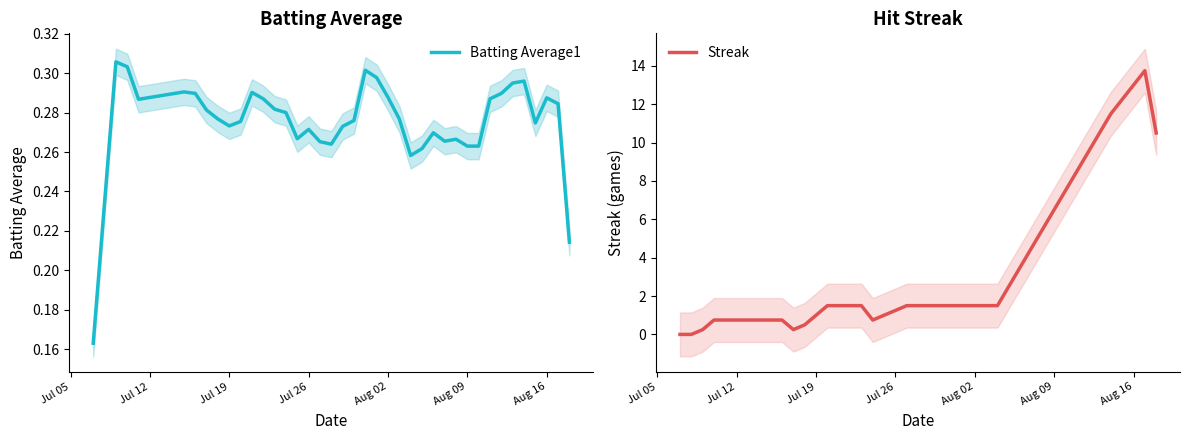

What is the maximum value shown in the chart?

13.8